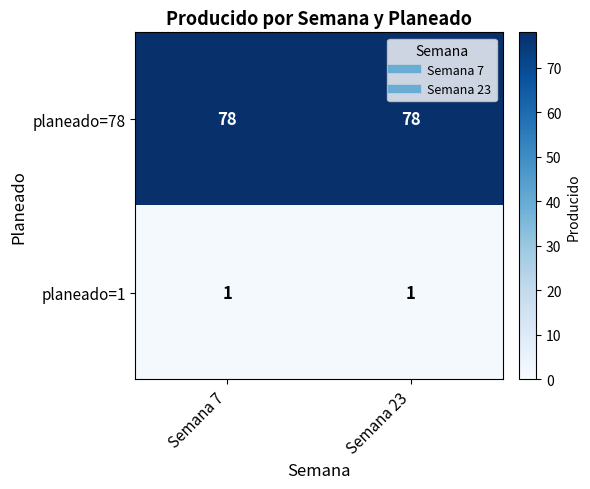

What is the sum of the planeado=78 values at Semana 7 and Semana 23?

156